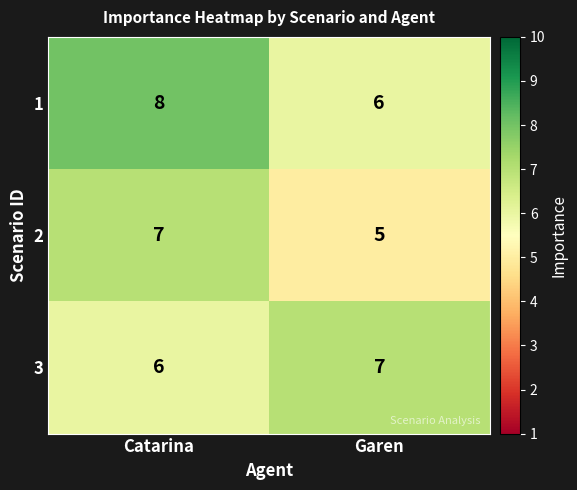

What is the maximum value shown in the chart?

8